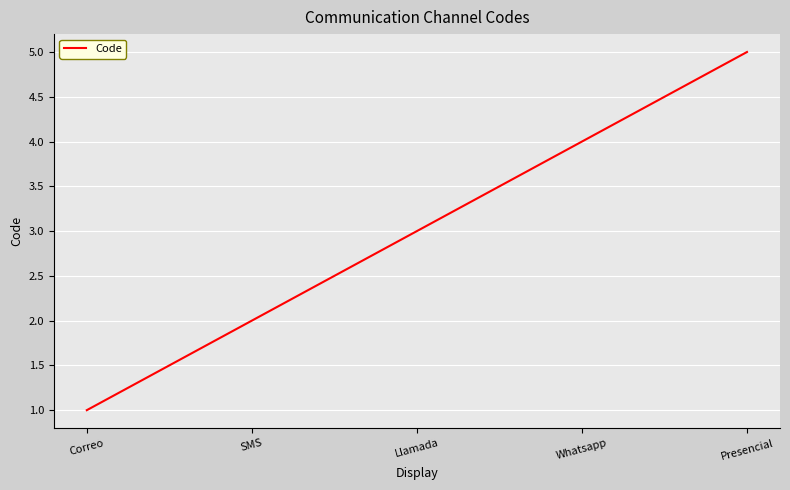

Rank the categories by value from lowest to highest.

Correo, SMS, Llamada, Whatsapp, Presencial